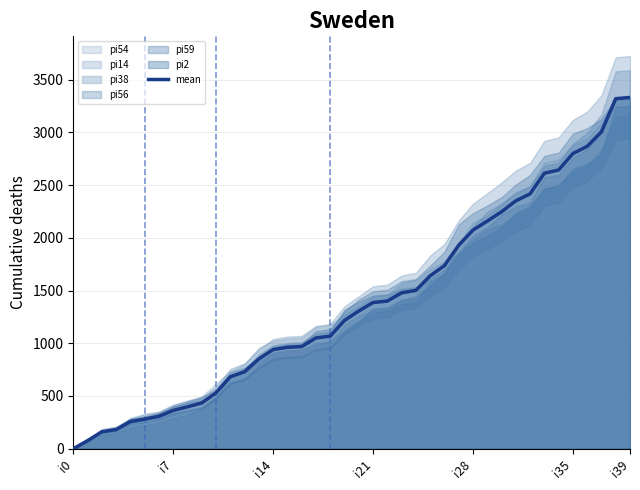

What is the sum of all values?

55648.8